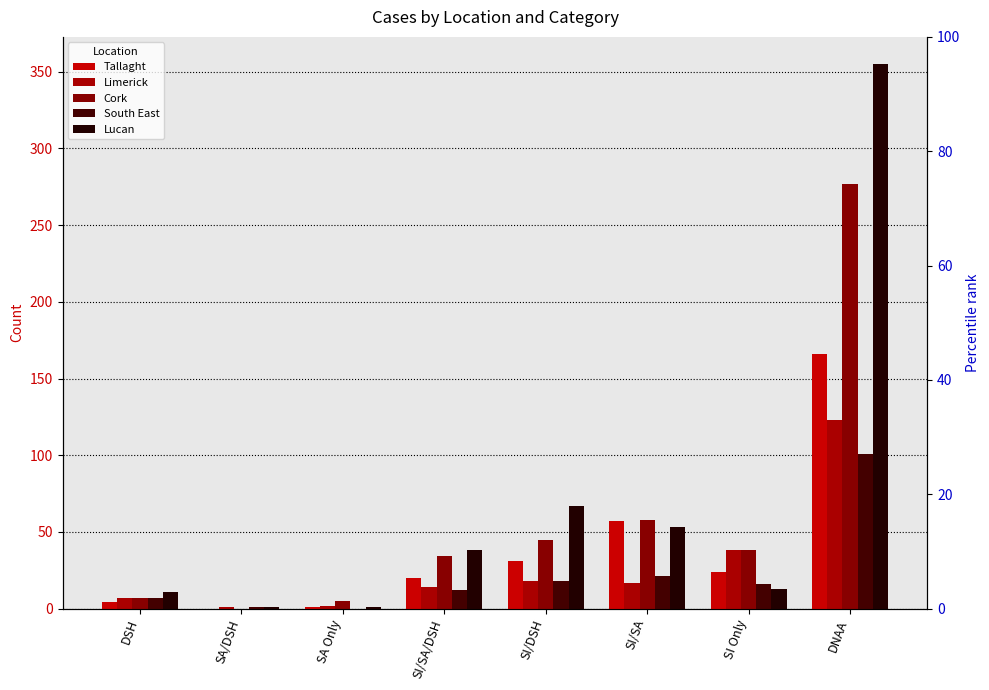

Does the chart contain stacked bars?

No